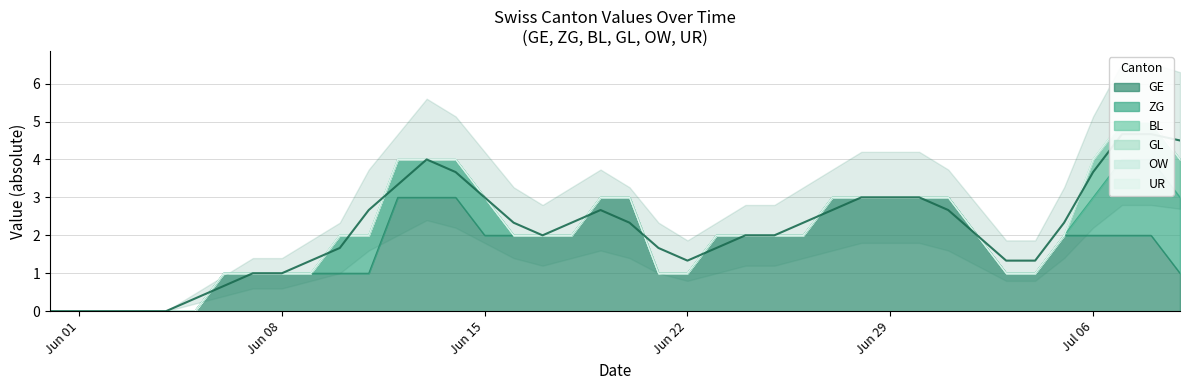

What is the spread (max minus min) of values at 2020-06-20?

3